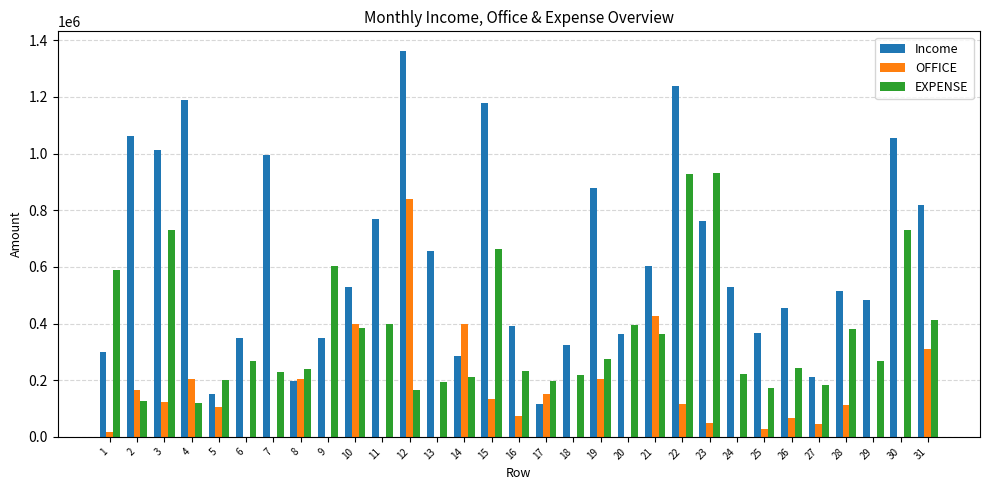

Is it true that EXPENSE equals 563599 at 28?

False